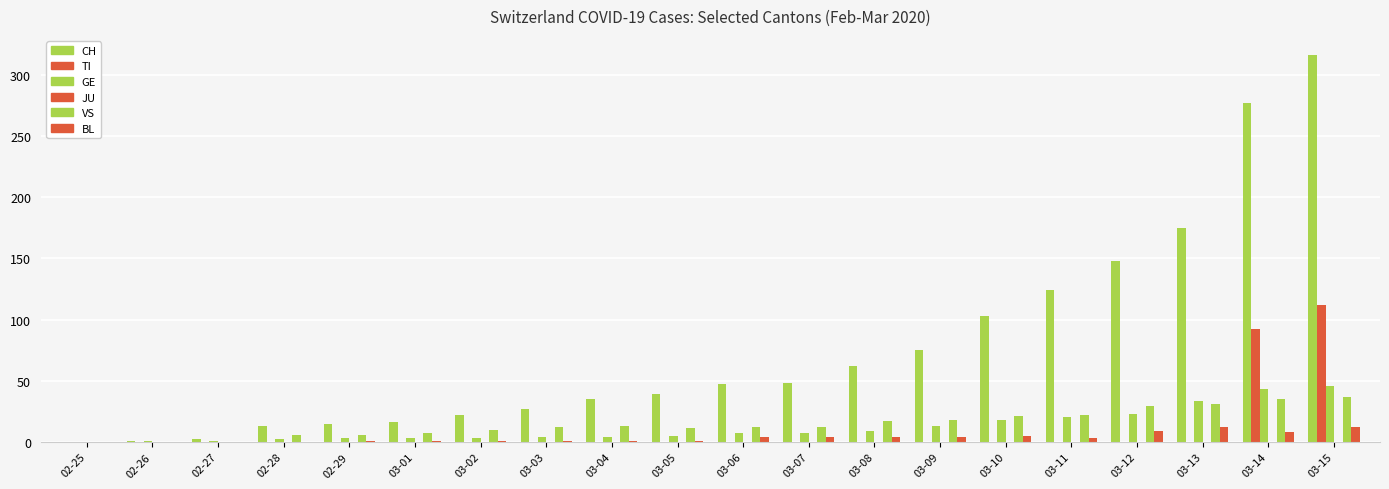

Between 03-04 and 03-12, which is larger?

03-12